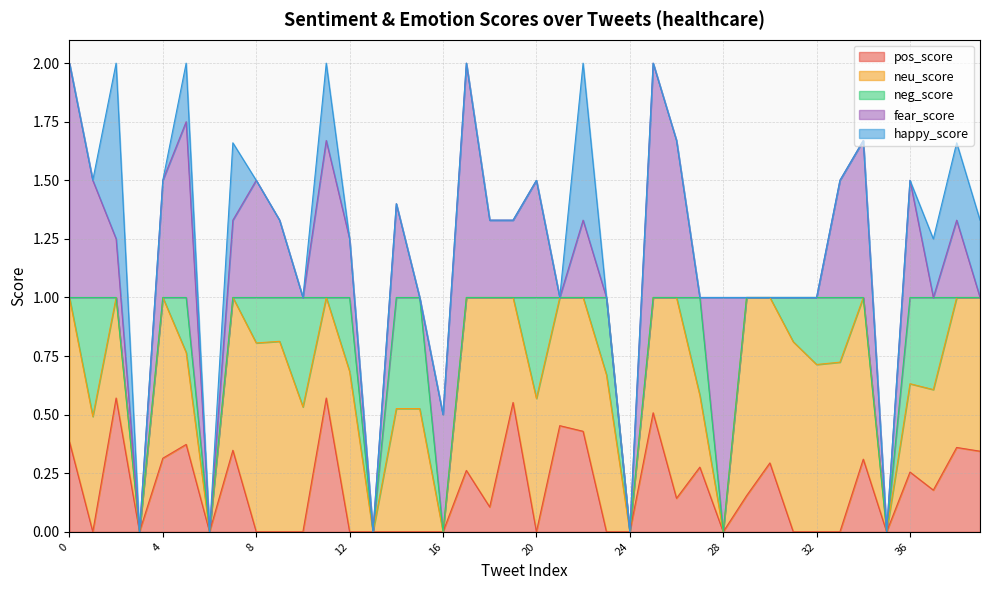

Reading left to right, what are all the values shown in this chart?

pos_score: 0=0.4	1=0.0	2=0.6	3=0.0	4=0.3	5=0.4	6=0.0	7=0.3	8=0.0	9=0.0	10=0.0	11=0.6	12=0.0	13=0.0	14=0.0	15=0.0	16=0.0	17=0.3	18=0.1	19=0.6	20=0.0	21=0.5	22=0.4	23=0.0	24=0.0	25=0.5	26=0.1	27=0.3	28=0.0	29=0.2	30=0.3	31=0.0	32=0.0	33=0.0	34=0.3	35=0.0	36=0.3	37=0.2	38=0.4	39=0.3
neu_score: 0=0.6	1=0.5	2=0.4	3=0.0	4=0.7	5=0.4	6=0.0	7=0.7	8=0.8	9=0.8	10=0.5	11=0.4	12=0.7	13=0.0	14=0.5	15=0.5	16=0.0	17=0.7	18=0.9	19=0.4	20=0.6	21=0.5	22=0.6	23=0.7	24=0.0	25=0.5	26=0.9	27=0.3	28=0.0	29=0.8	30=0.7	31=0.8	32=0.7	33=0.7	34=0.7	35=0.0	36=0.4	37=0.4	38=0.6	39=0.7
neg_score: 0=0.0	1=0.5	2=0.0	3=0.0	4=0.0	5=0.2	6=0.0	7=0.0	8=0.2	9=0.2	10=0.5	11=0.0	12=0.3	13=0.0	14=0.5	15=0.5	16=0.0	17=0.0	18=0.0	19=0.0	20=0.4	21=0.0	22=0.0	23=0.3	24=0.0	25=0.0	26=0.0	27=0.4	28=0.0	29=0.0	30=0.0	31=0.2	32=0.3	33=0.3	34=0.0	35=0.0	36=0.4	37=0.4	38=0.0	39=0.0
fear_score: 0=1.0	1=0.5	2=0.2	3=0.0	4=0.5	5=0.8	6=0.0	7=0.3	8=0.5	9=0.3	10=0.0	11=0.7	12=0.2	13=0.0	14=0.4	15=0.0	16=0.5	17=1.0	18=0.3	19=0.3	20=0.5	21=0.0	22=0.3	23=0.0	24=0.0	25=1.0	26=0.7	27=0.0	28=1.0	29=0.0	30=0.0	31=0.0	32=0.0	33=0.5	34=0.7	35=0.0	36=0.5	37=0.0	38=0.3	39=0.0
happy_score: 0=0.0	1=0.0	2=0.8	3=0.0	4=0.0	5=0.2	6=0.0	7=0.3	8=0.0	9=0.0	10=0.0	11=0.3	12=0.0	13=0.0	14=0.0	15=0.0	16=0.0	17=0.0	18=0.0	19=0.0	20=0.0	21=0.0	22=0.7	23=0.0	24=0.0	25=0.0	26=0.0	27=0.0	28=0.0	29=0.0	30=0.0	31=0.0	32=0.0	33=0.0	34=0.0	35=0.0	36=0.0	37=0.2	38=0.3	39=0.3